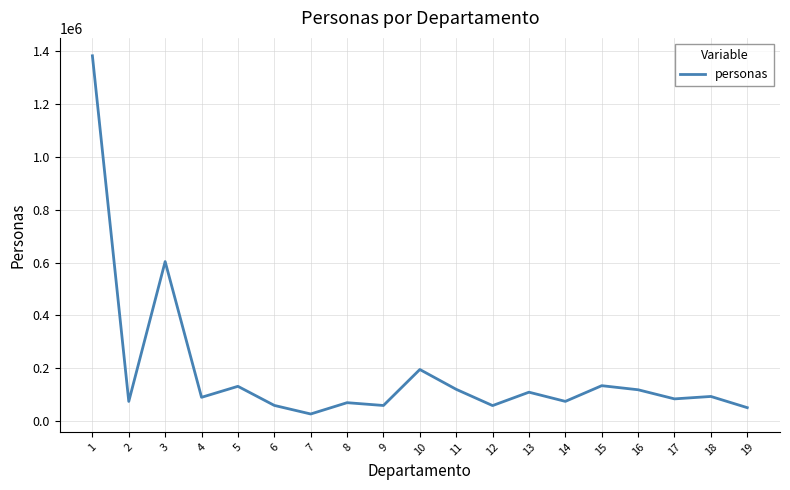

Does the chart have visible grid lines?

Yes